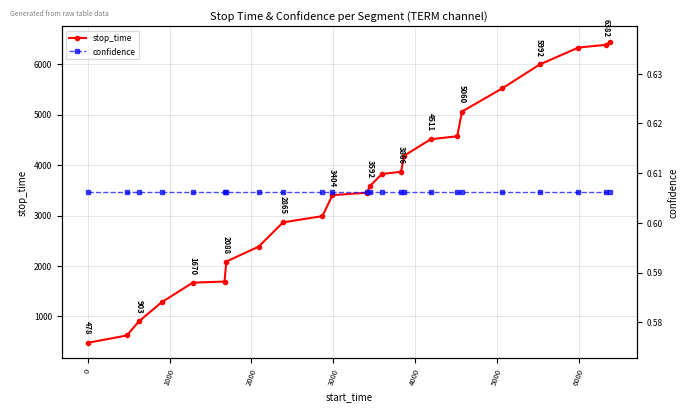

What is the smallest value displayed?

0.6